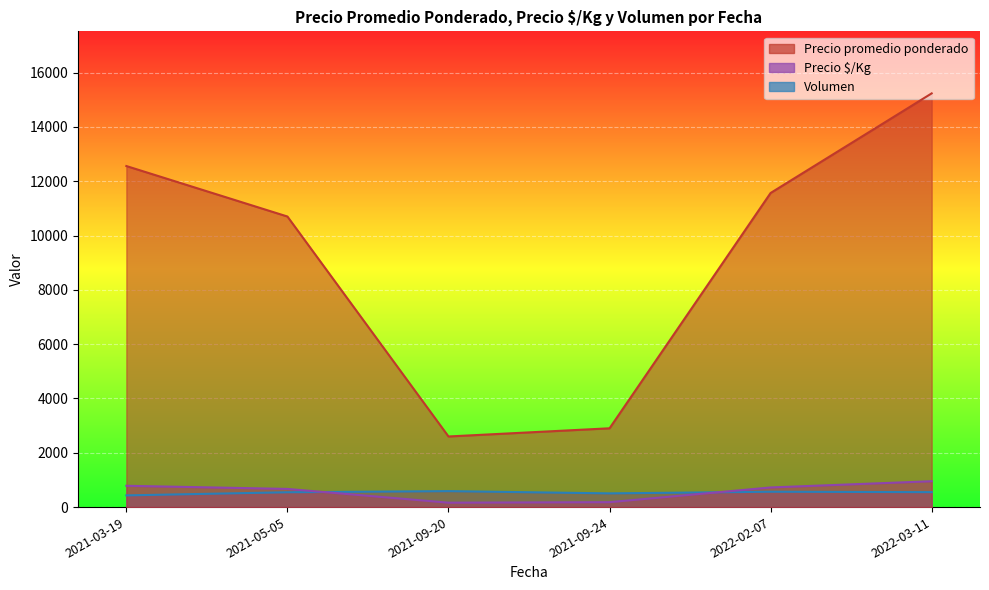

Which series has the widest spread of values?

Precio promedio ponderado